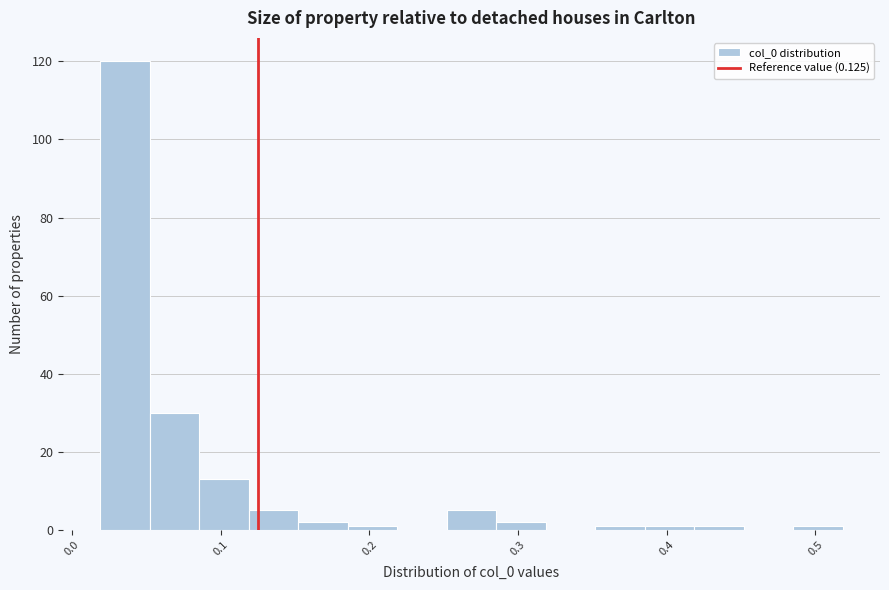

Read against the x-axis, roughly where is the centre of the tallest bar?

0.04